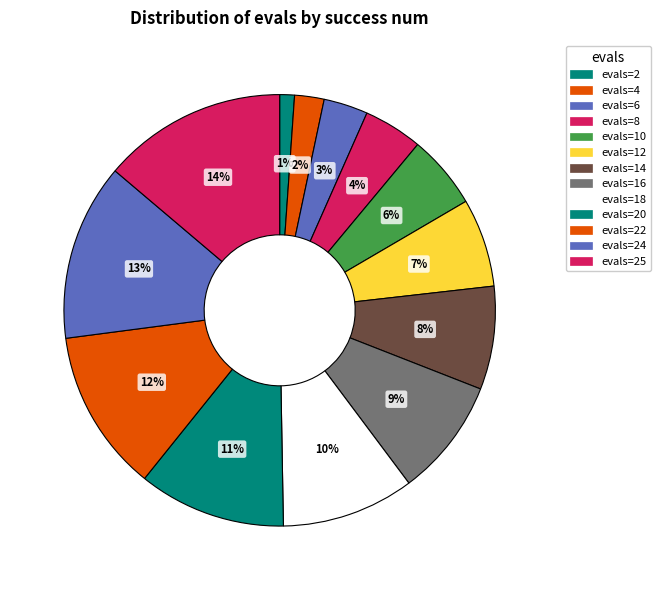

How many slices are in this pie chart?

13